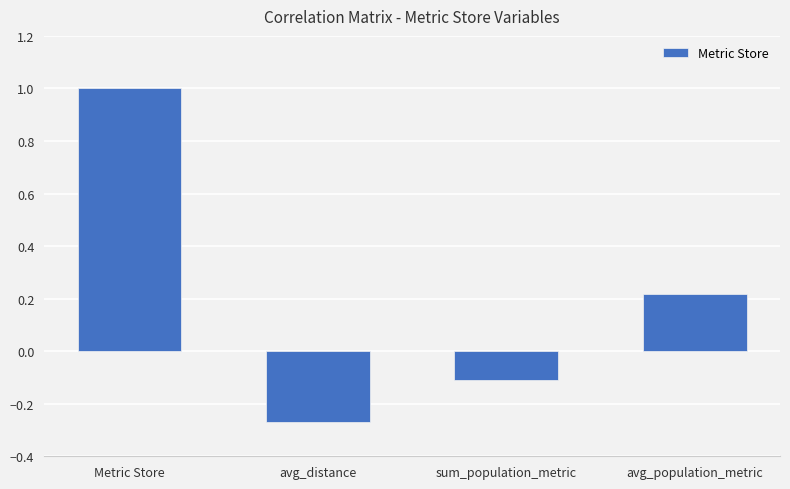

The chart shows a value of 1.0 at Metric Store. True or false?

True